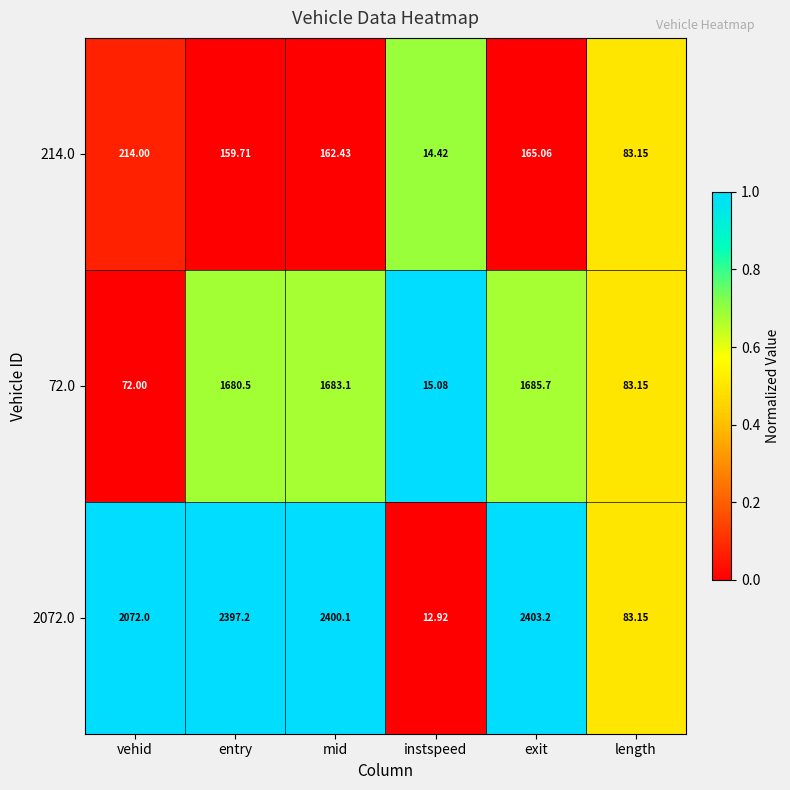

Rank the categories by 2072.0 value from highest to lowest.

exit, mid, entry, vehid, length, instspeed